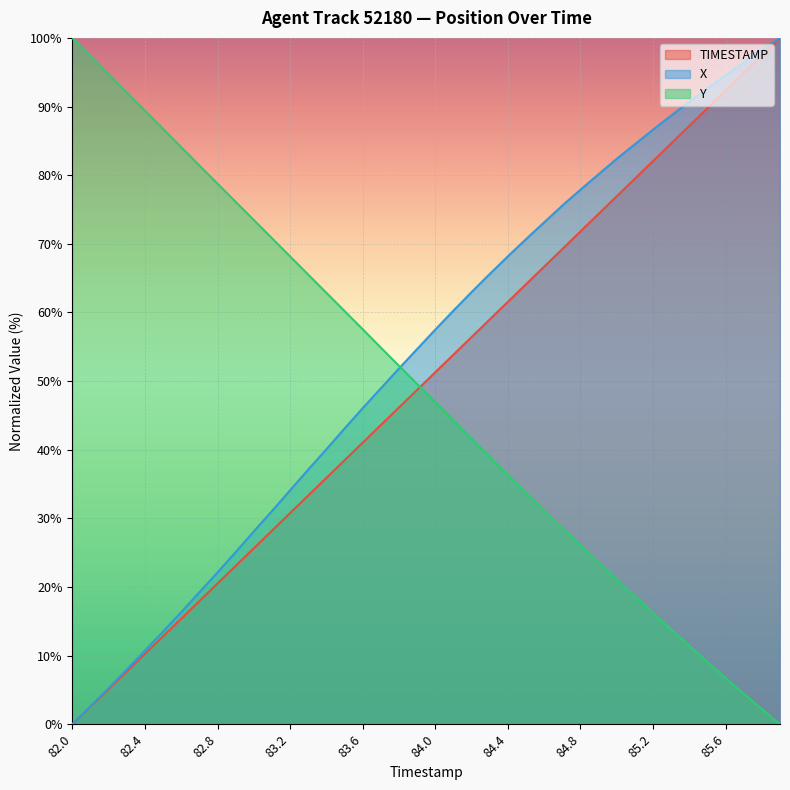

True or false: TIMESTAMP and Y intersect in this chart.

True